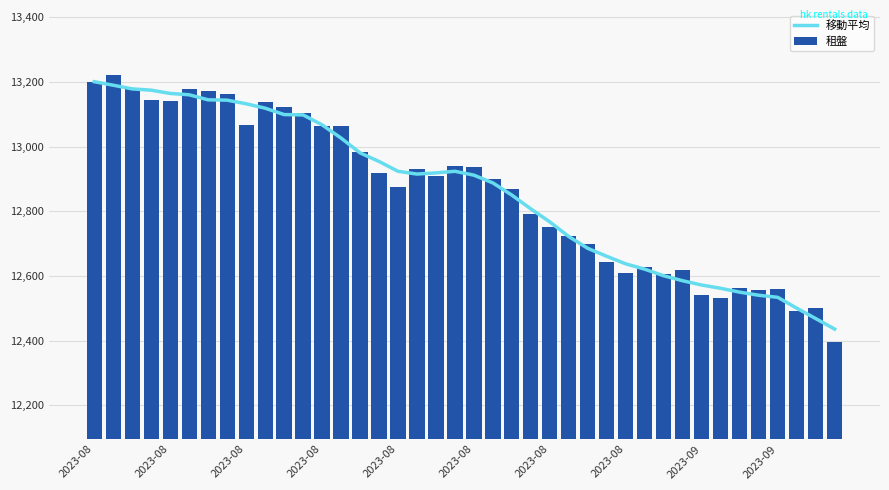

What is the value of the 移動平均 bar at the 11th from the left?

13099.6